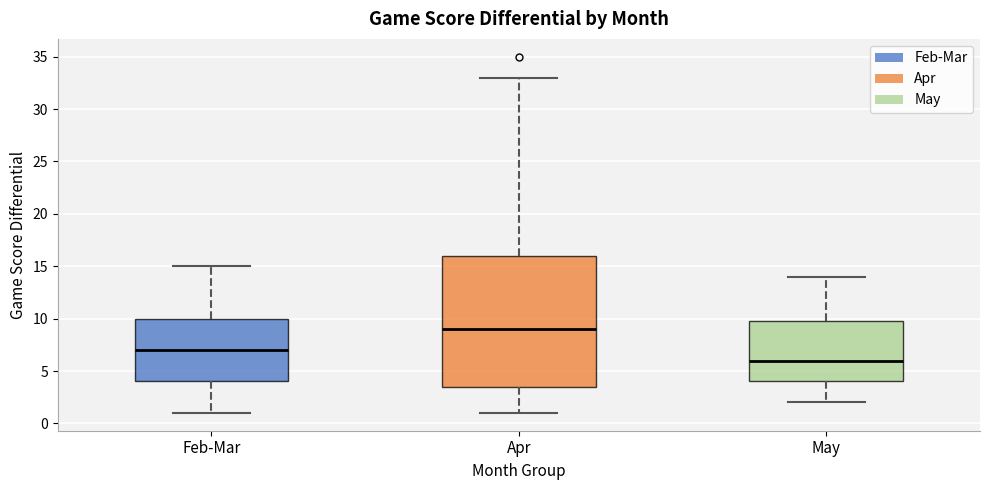

Where does the median line of the box for May sit on the y-axis? The values are not printed on the chart, so give them approximately, as read against the axis.

6.0